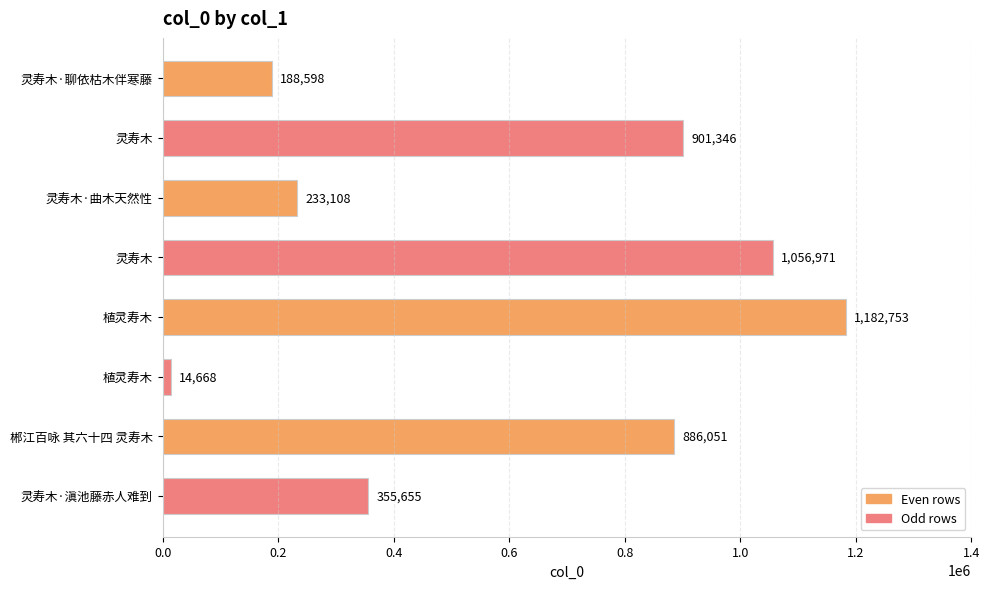

Are the bars grouped side by side (vs. stacked)?

No